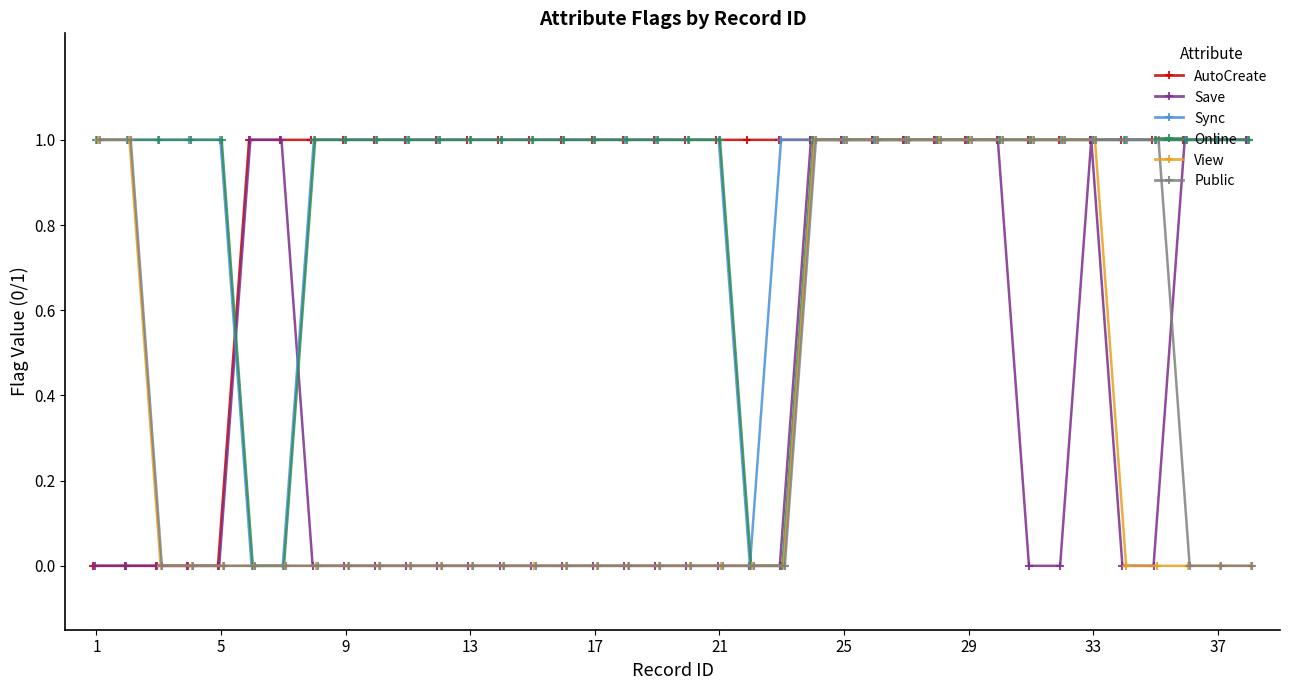

What is the value of the Public point at the 32nd from the left?

1